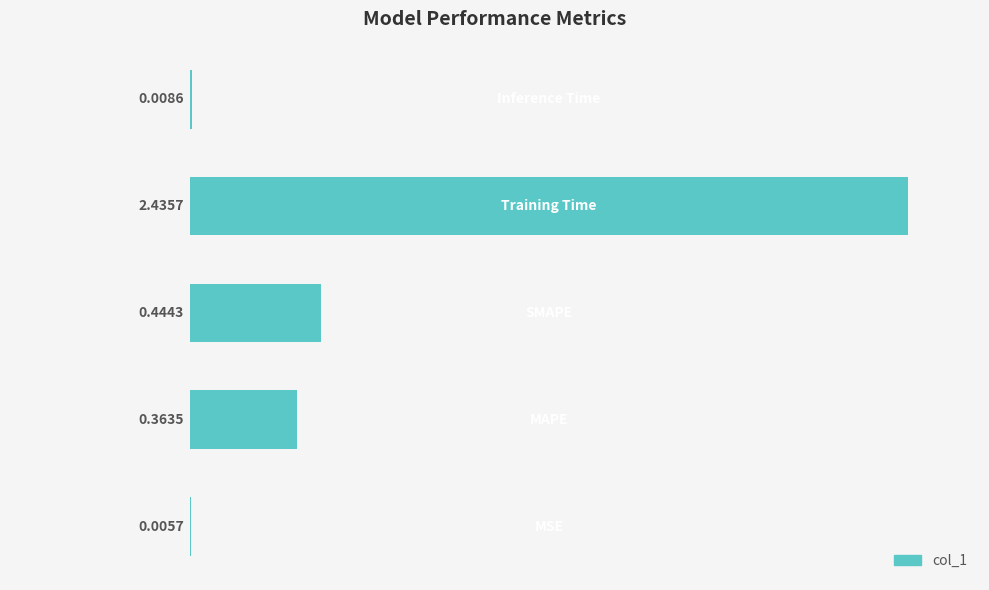

What is the sum of all values?

3.3